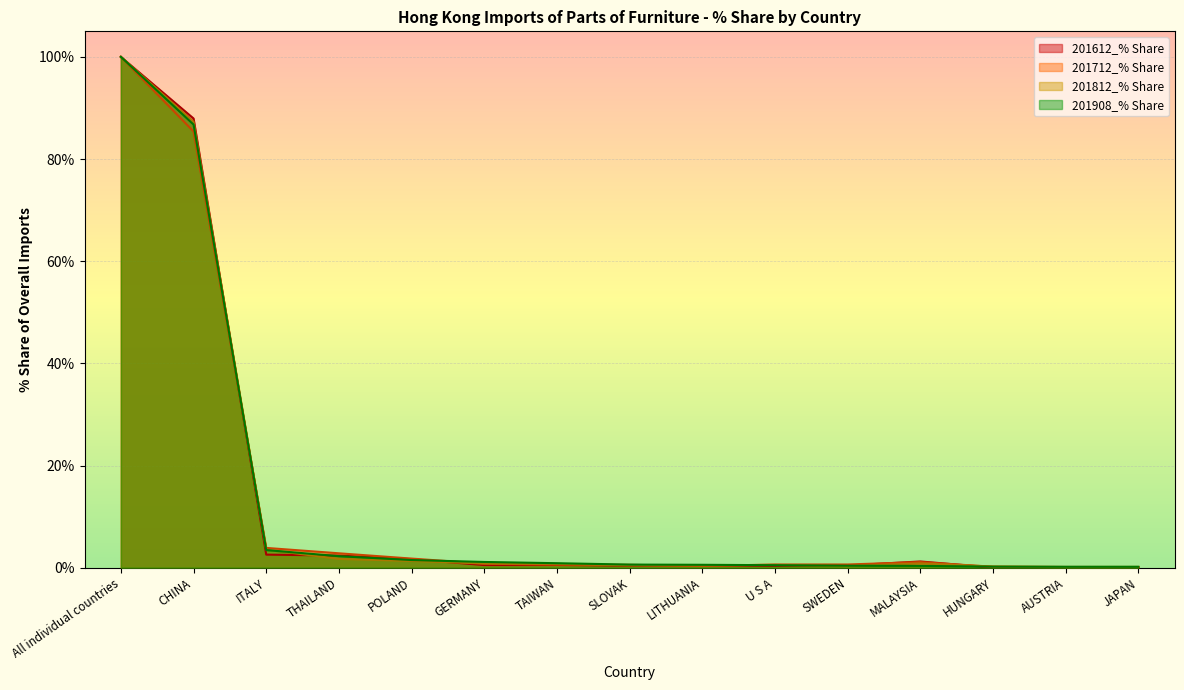

At CHINA, list the series in order from smallest to largest.

201712_% Share, 201908_% Share, 201812_% Share, 201612_% Share